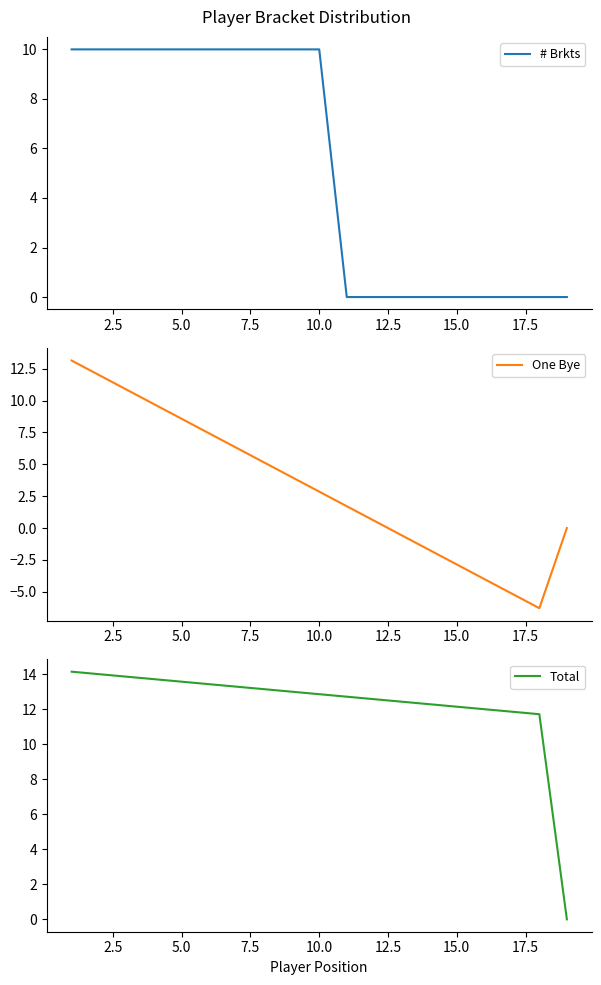

What is the highest value of the One Bye series?

13.1